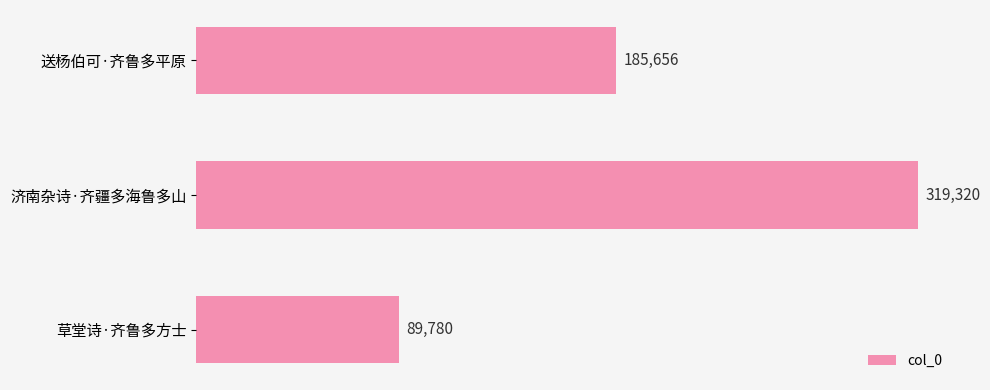

What is the sum of all values?

594756